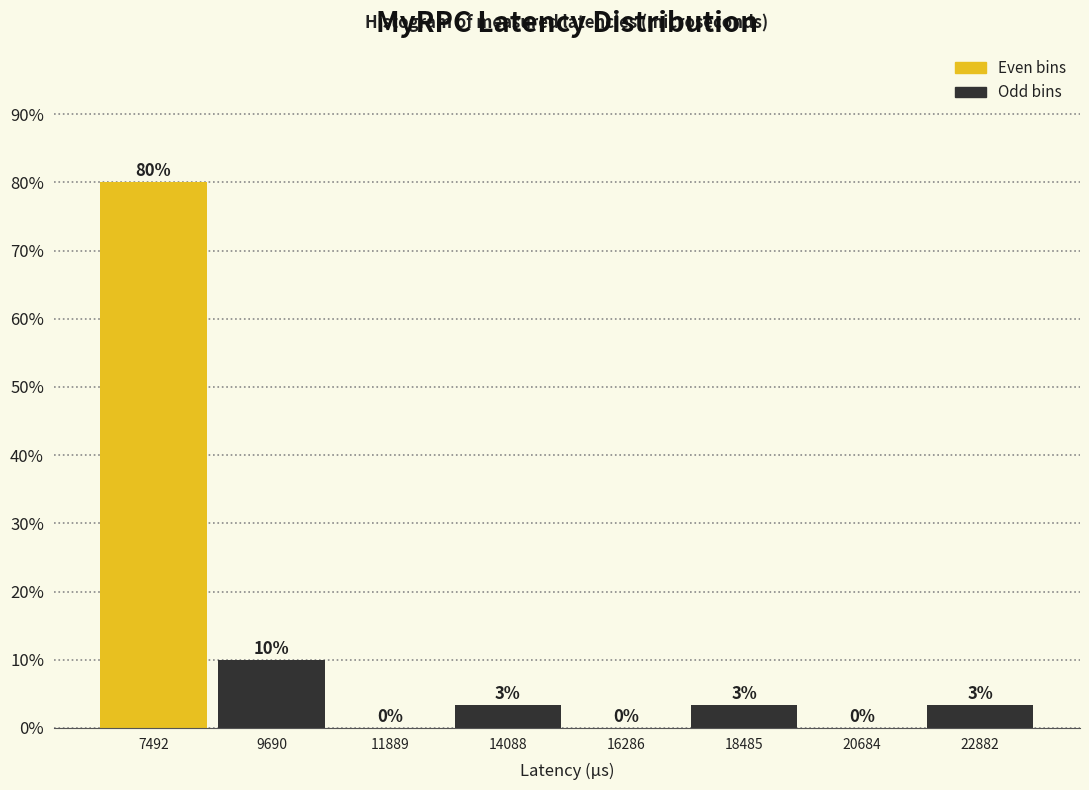

Over which range of the x-axis is the bar tallest?

6500 to 8500